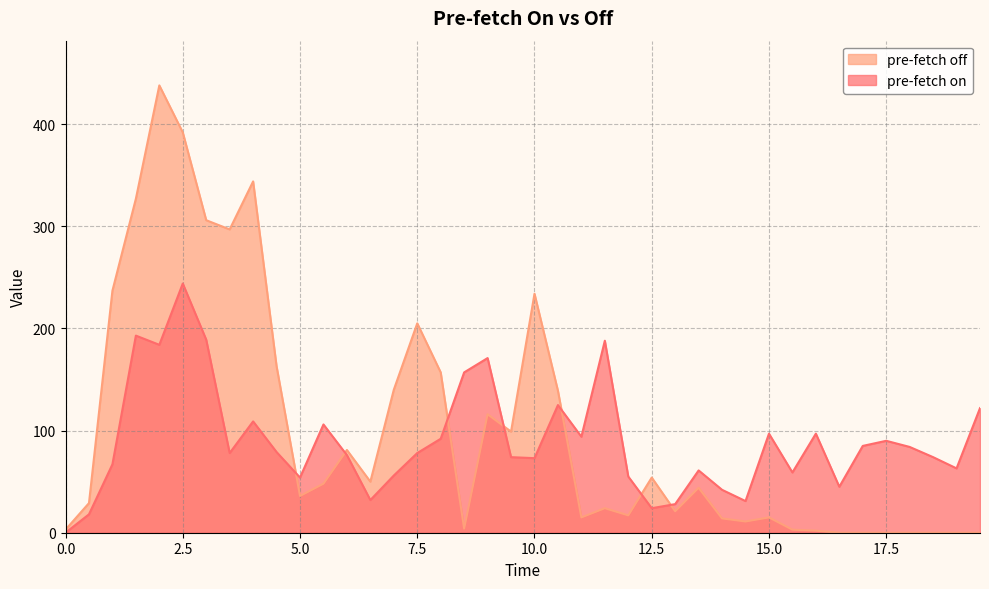

Which series has the largest total across all categories?

pre-fetch off